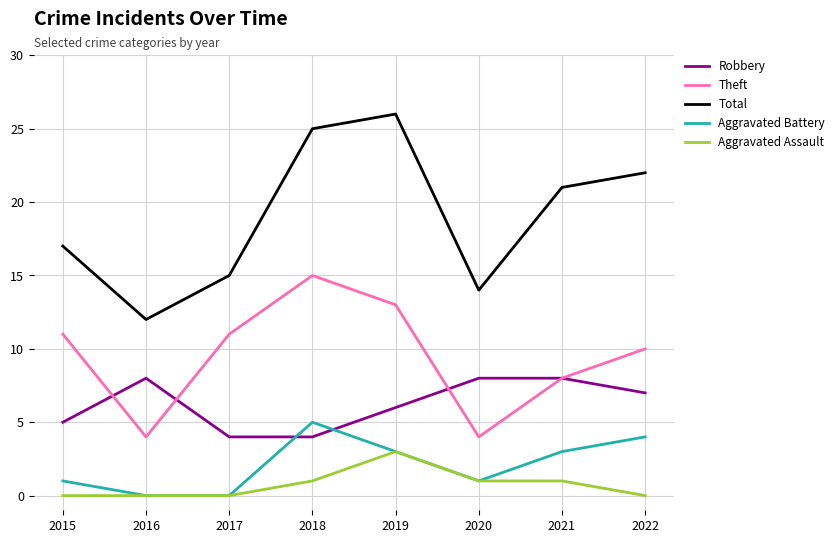

Rank the series by their maximum value, from lowest to highest.

Aggravated Assault, Aggravated Battery, Robbery, Theft, Total